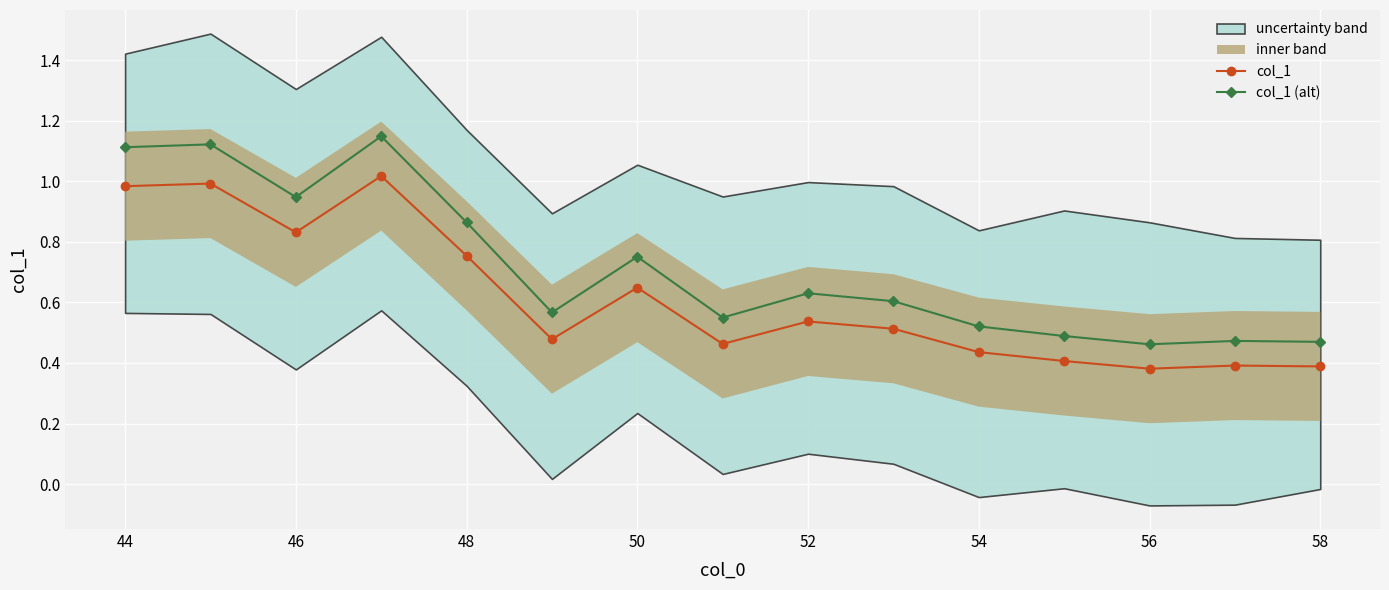

What is the smallest value displayed?

0.4